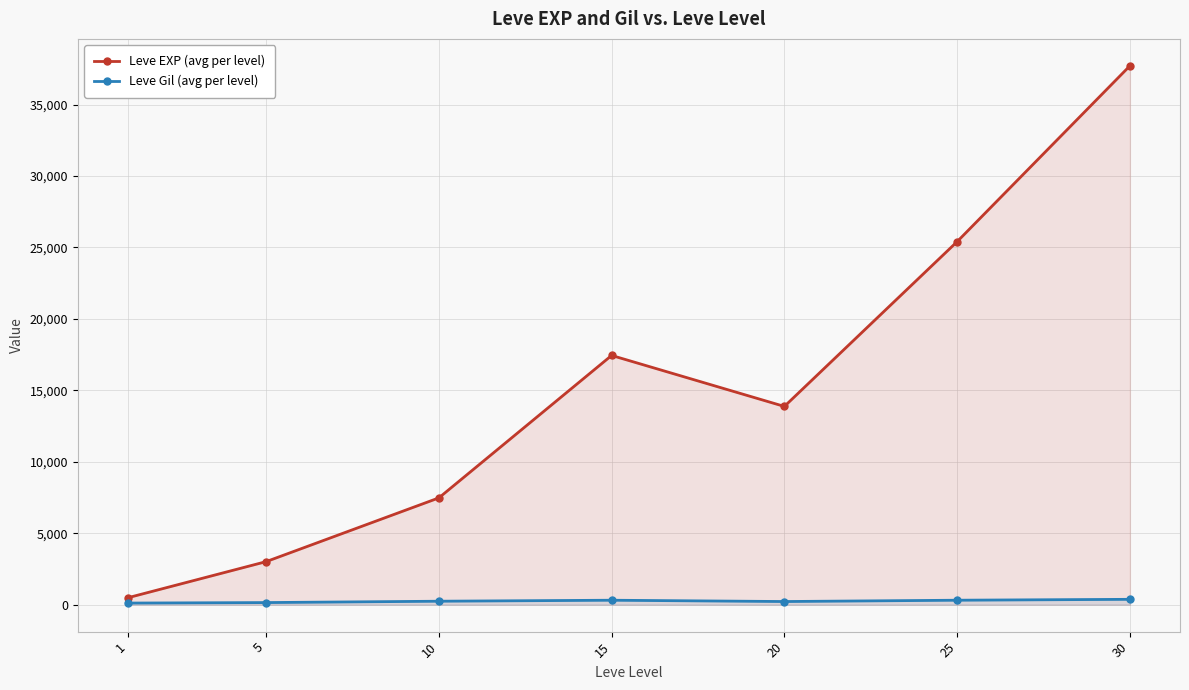

Which category has the highest value across all series?

30